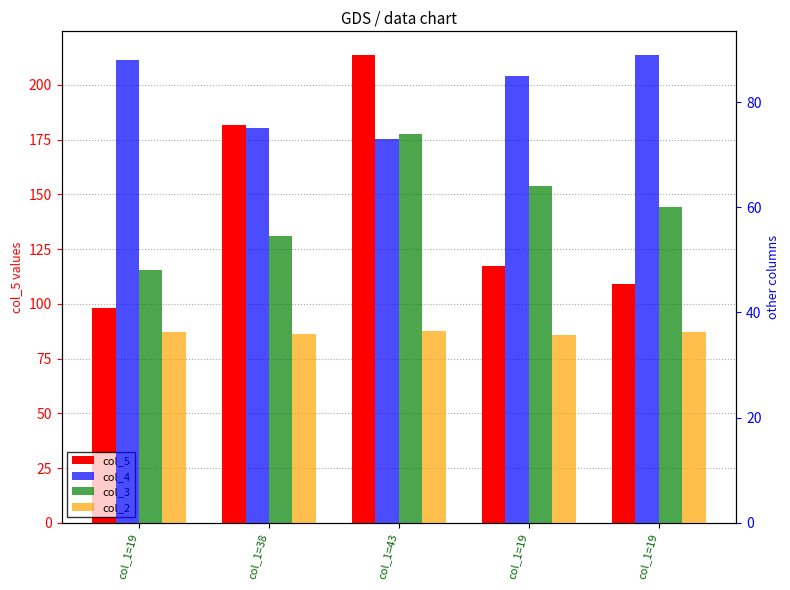

How many bars are there in total?

20